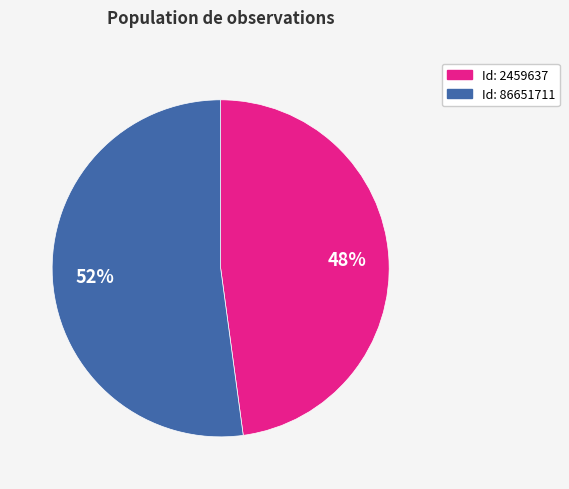

Is there any slice that represents more than half of the pie?

Yes